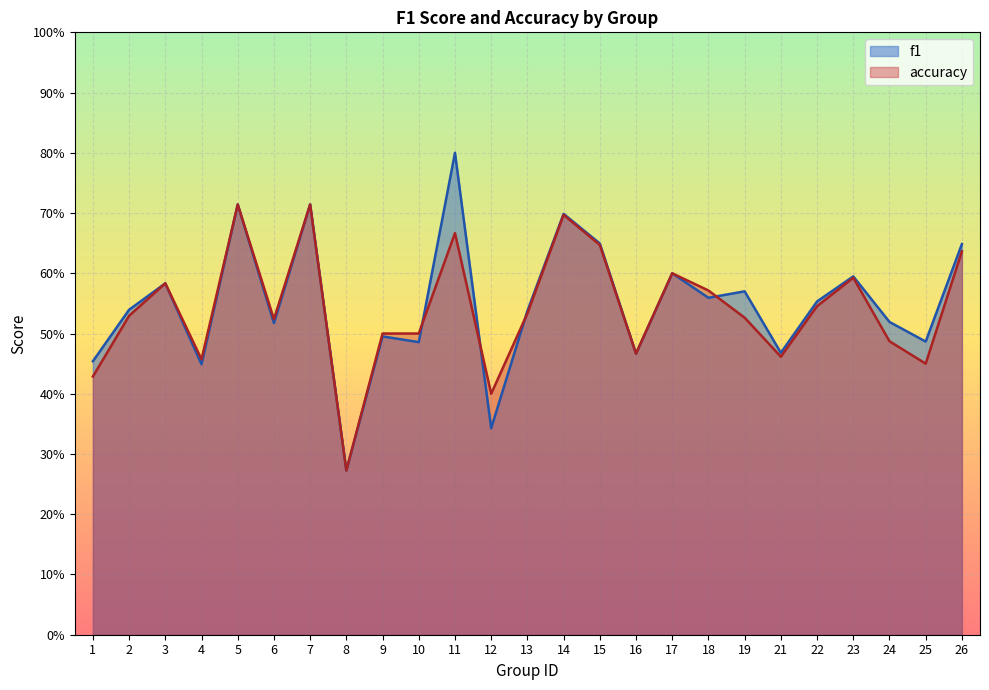

Reading left to right, transcribe all the data shown in this chart.

f1: 1=0.5	2=0.5	3=0.6	4=0.4	5=0.7	6=0.5	7=0.7	8=0.3	9=0.5	10=0.5	11=0.8	12=0.3	13=0.5	14=0.7	15=0.6	16=0.5	17=0.6	18=0.6	19=0.6	21=0.5	22=0.6	23=0.6	24=0.5	25=0.5	26=0.6
accuracy: 1=0.4	2=0.5	3=0.6	4=0.5	5=0.7	6=0.5	7=0.7	8=0.3	9=0.5	10=0.5	11=0.7	12=0.4	13=0.5	14=0.7	15=0.6	16=0.5	17=0.6	18=0.6	19=0.5	21=0.5	22=0.5	23=0.6	24=0.5	25=0.5	26=0.6